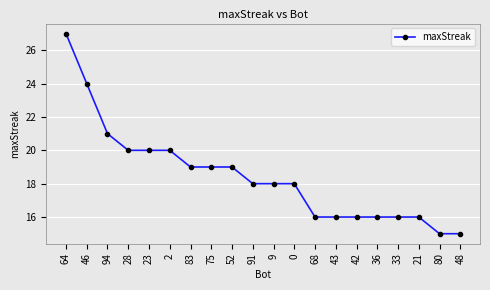

At which label is the value closest to 21?

94